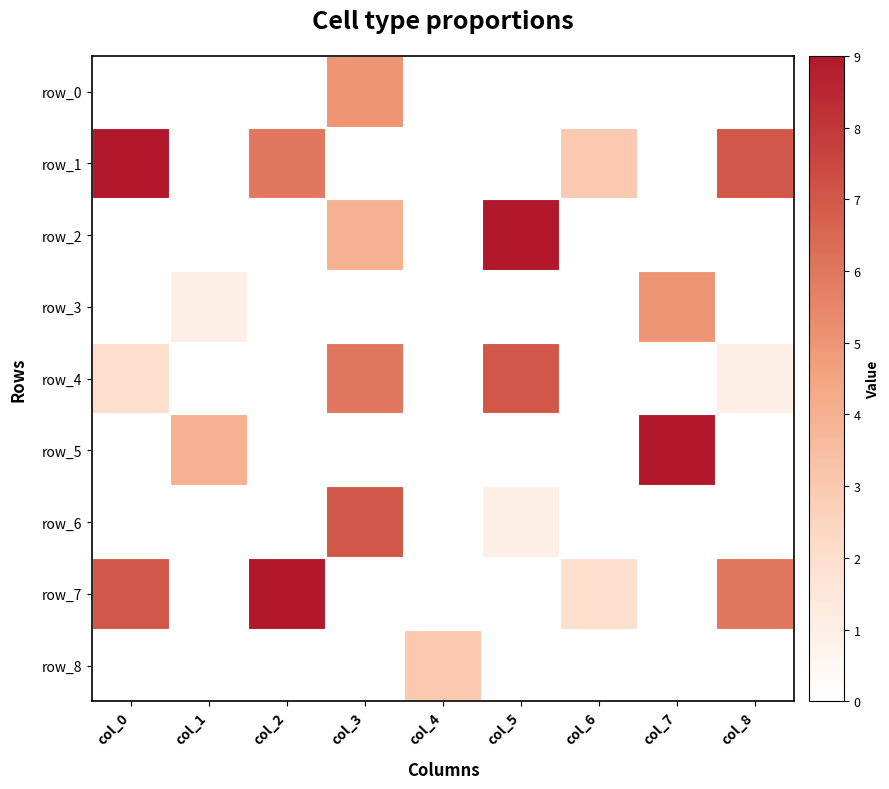

How many data points in row_8 are above 0?

1